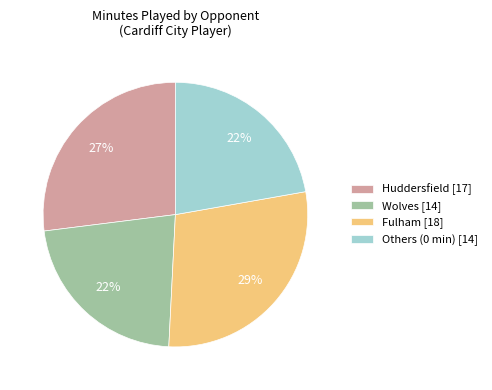

What is the ratio of the value at Fulham [18] to the value at Huddersfield [17]?

1.1